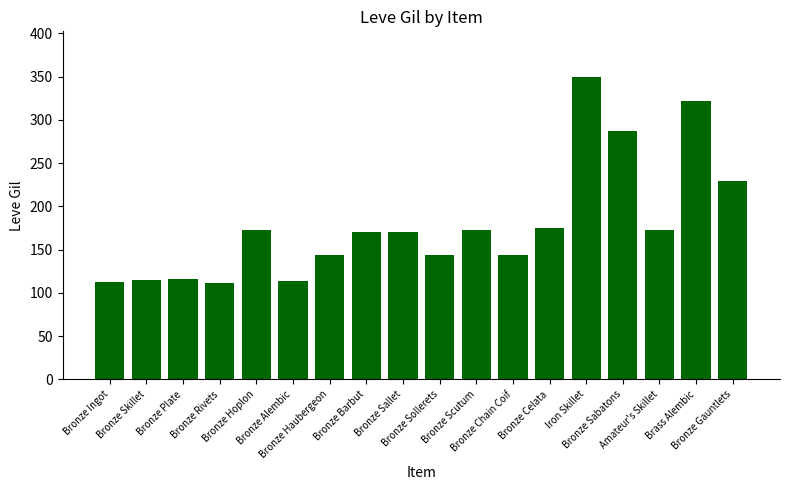

What is the minimum value shown in the chart?

112